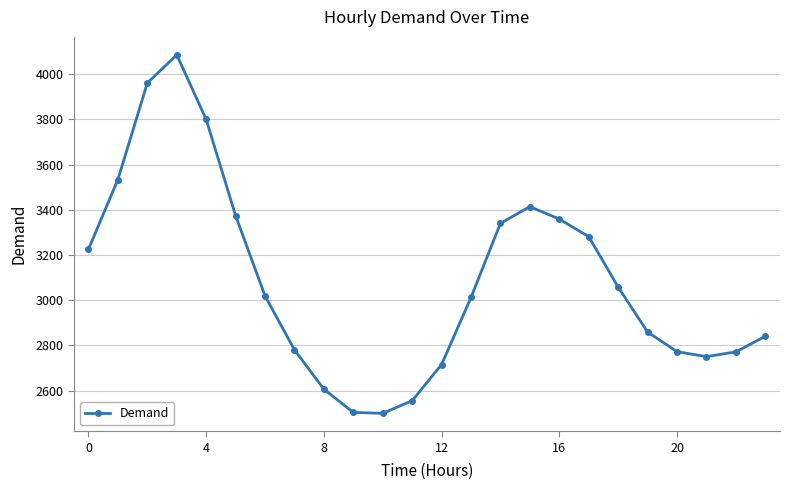

What is the sum of all values?

74113